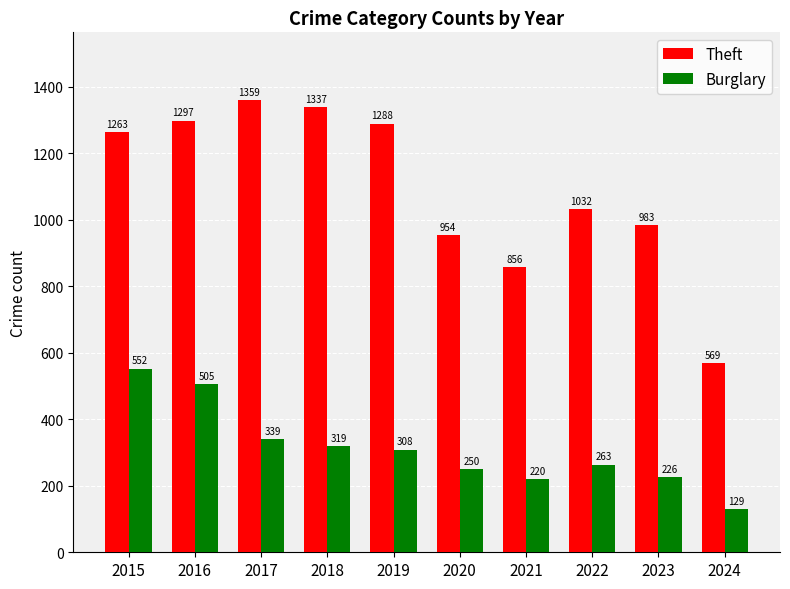

Is it true that Theft equals 1022 at 2024?

False